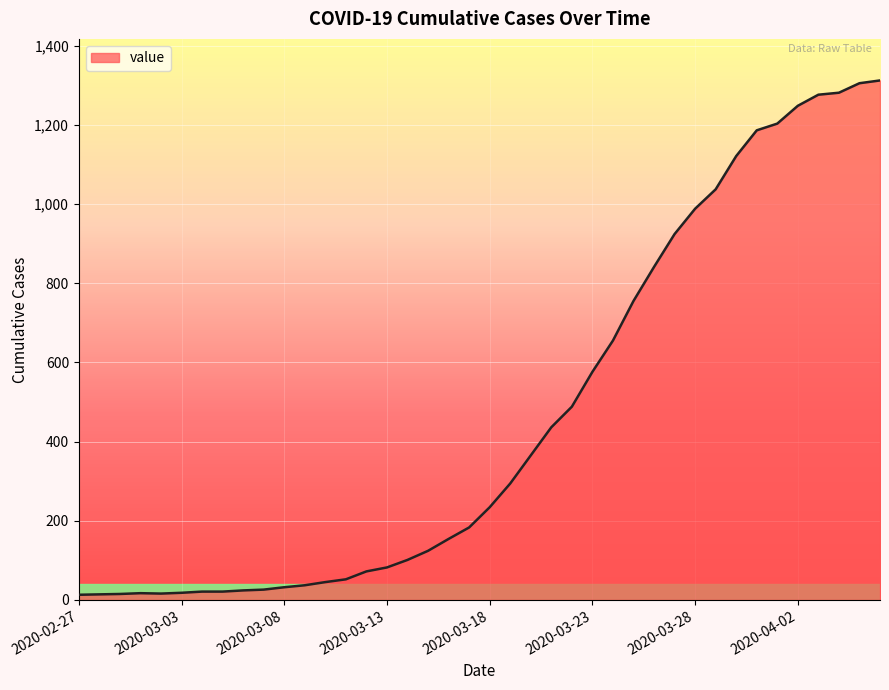

What is the greatest value displayed?

1312